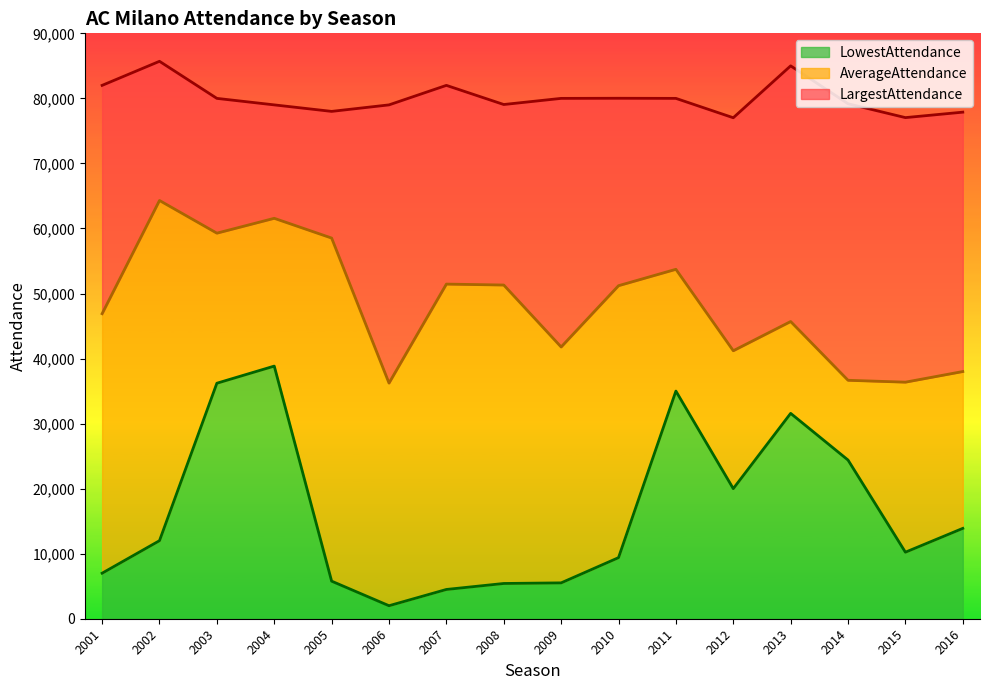

What is the difference between the LargestAttendance values at 2016 and 2001?

4118